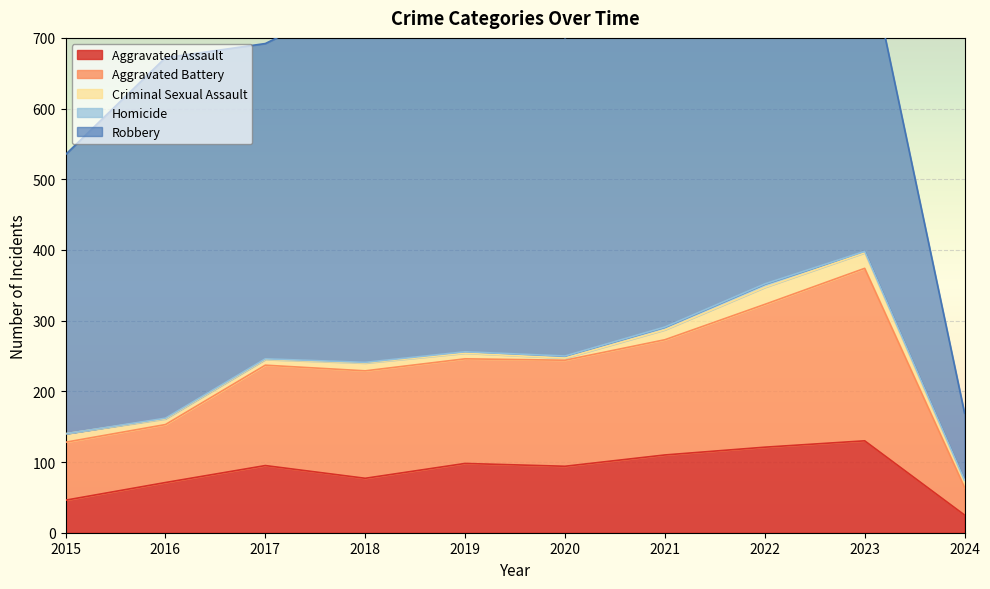

True or false: Homicide and Robbery cross at least once.

False